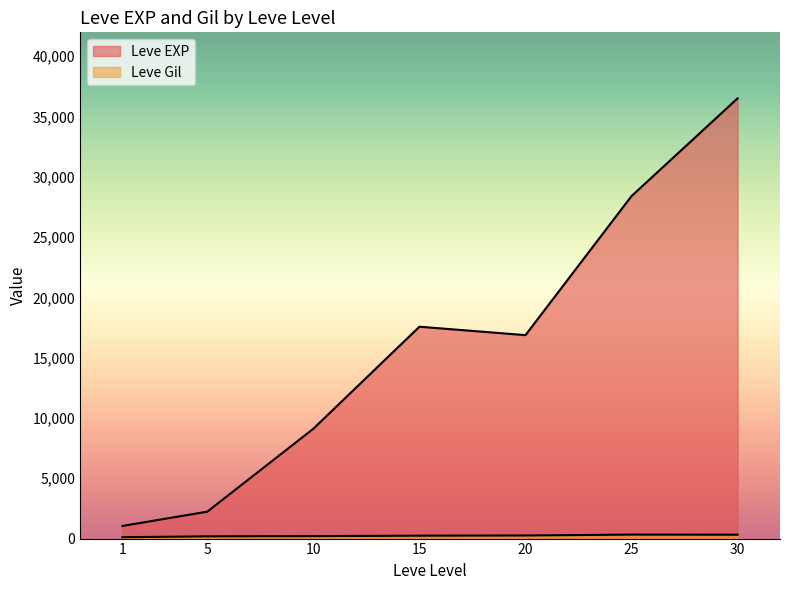

Which series has the widest spread of values?

Leve EXP